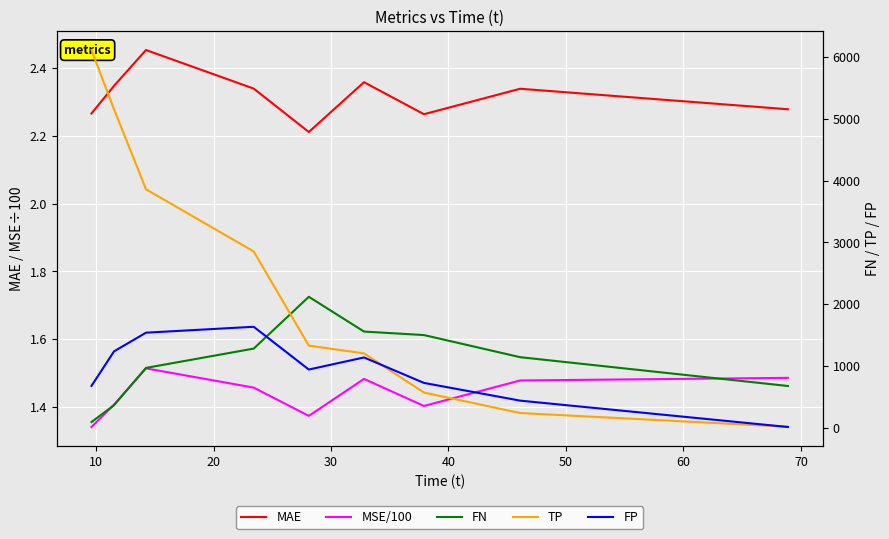

Is the value of FN at 70 greater than the value of TP at 0?

No